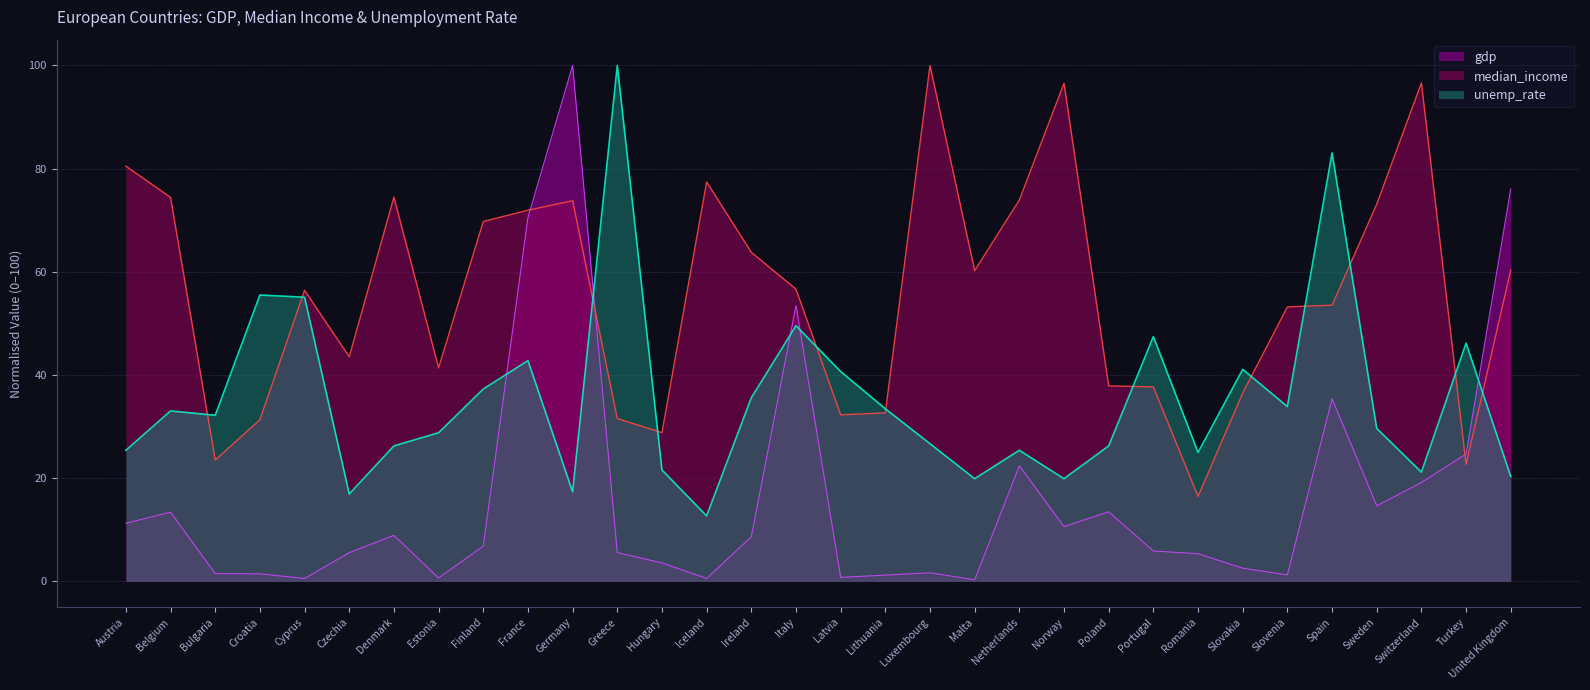

Rank the series by their average value, from lowest to highest.

gdp, unemp_rate, median_income